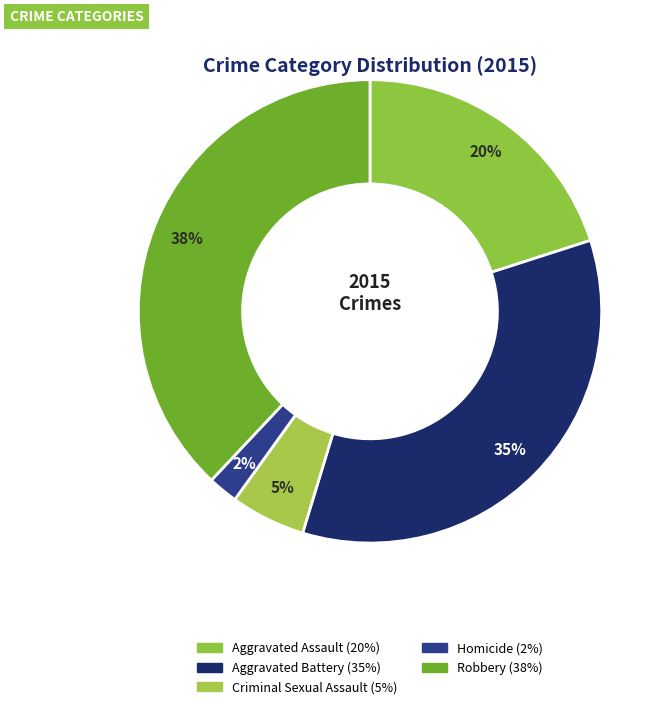

Which category has the smallest portion of the pie?

Homicide